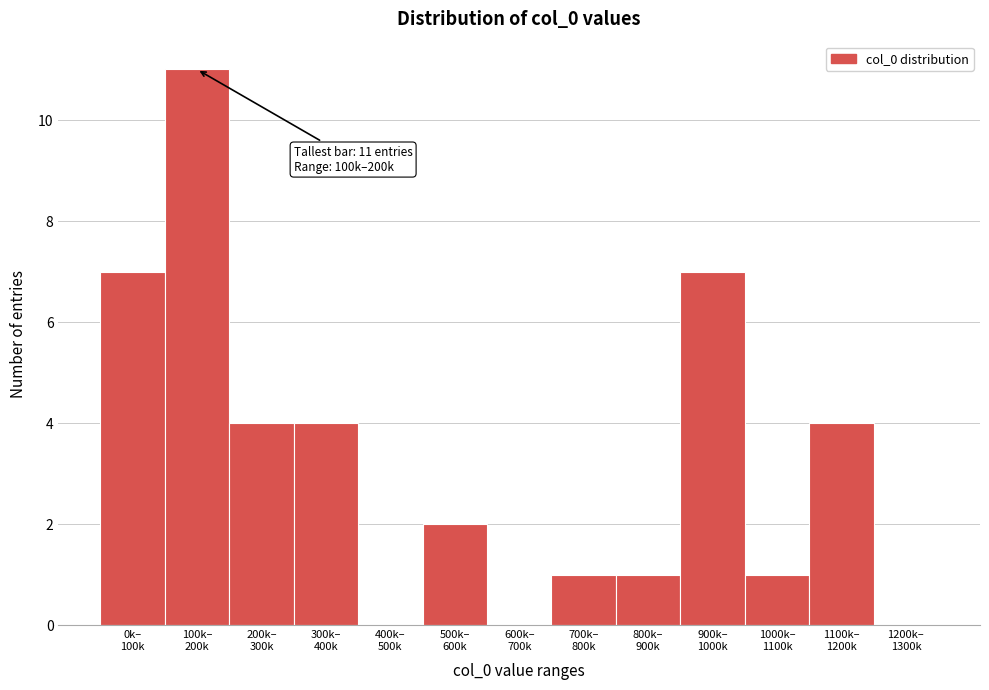

What is the greatest value displayed?

11